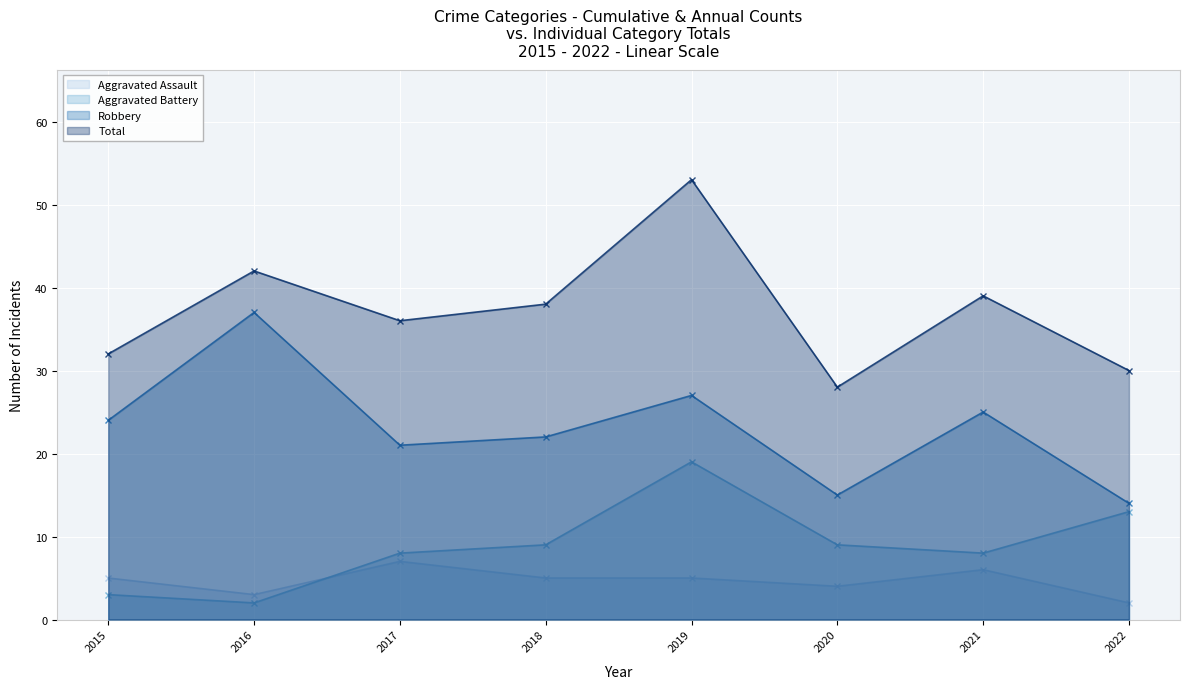

At how many categories does at least one series exceed 4?

8